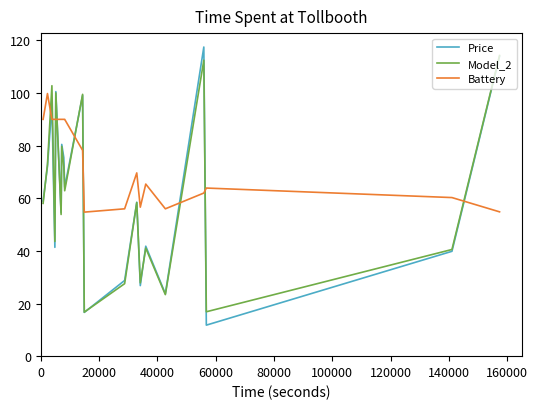

How many intersections are there between Model_2 and Battery?

9